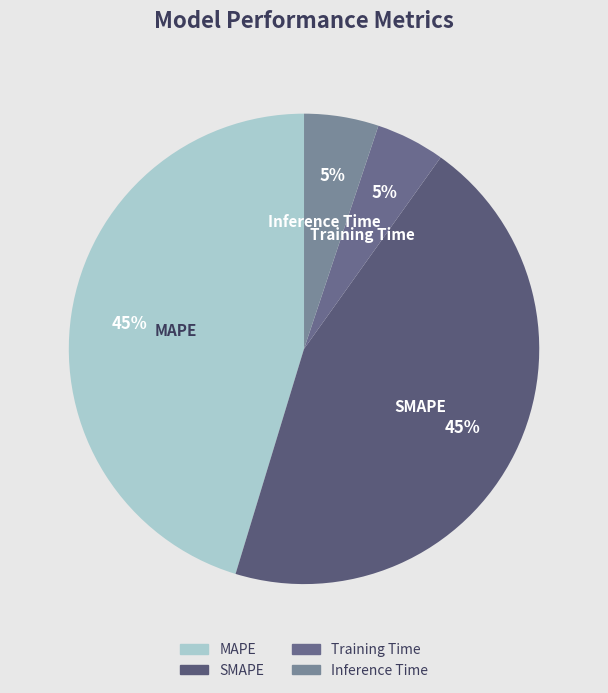

Combined, do Training Time and Inference Time account for over 50%?

No